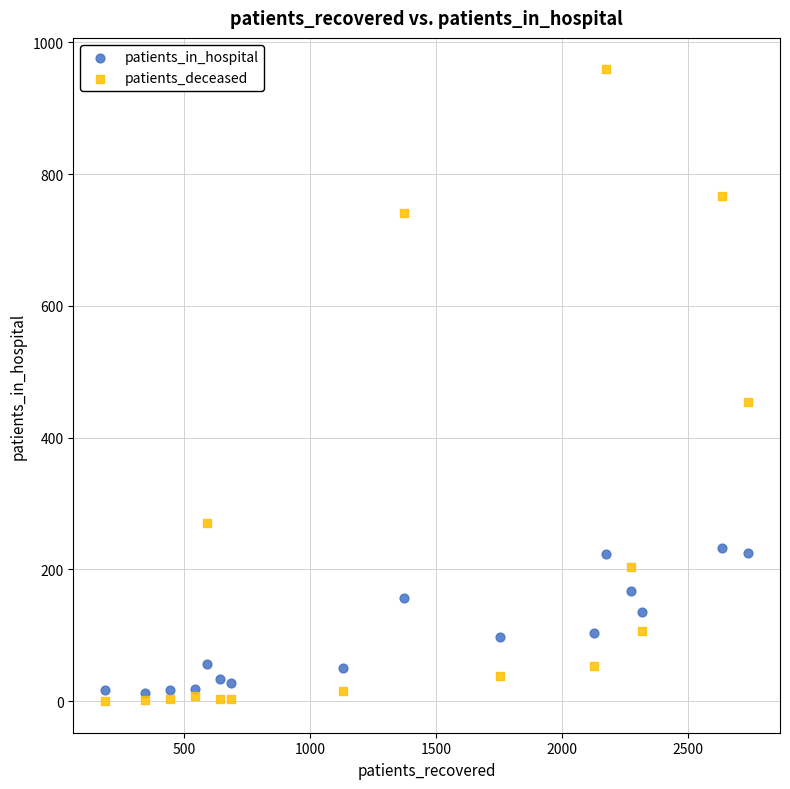

Across all series, what Y value is closest to 479?

454